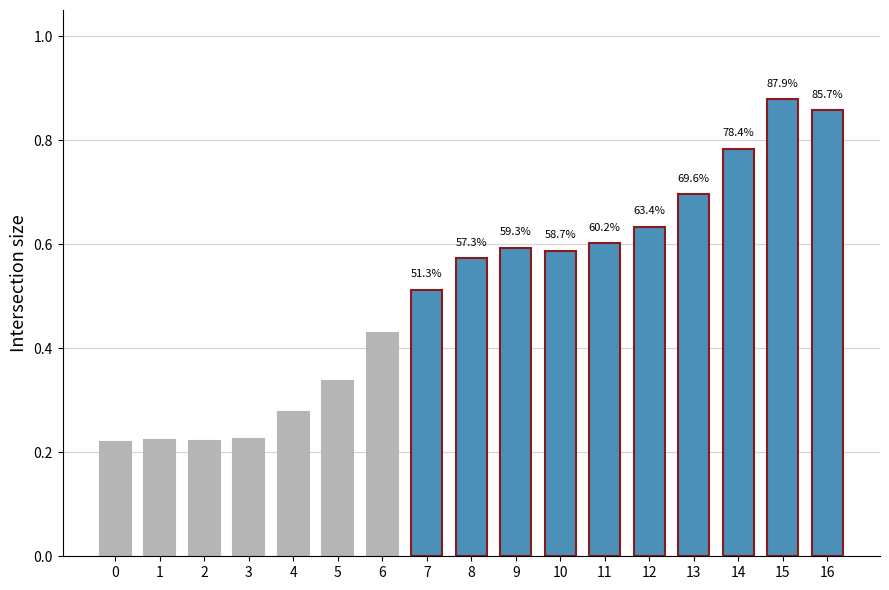

What is the greatest value displayed?

0.9